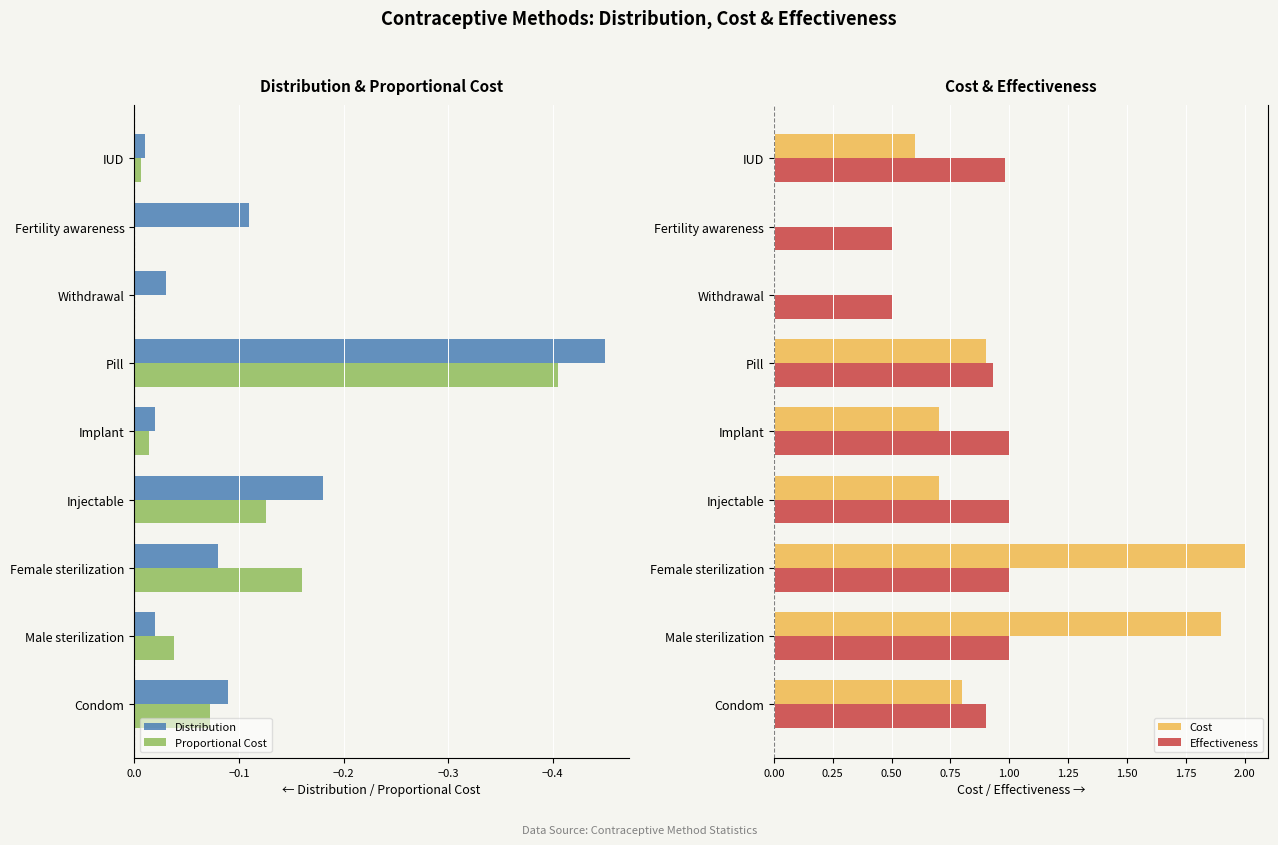

The value of Proportional Cost at Condom is -0.0. True or false?

False